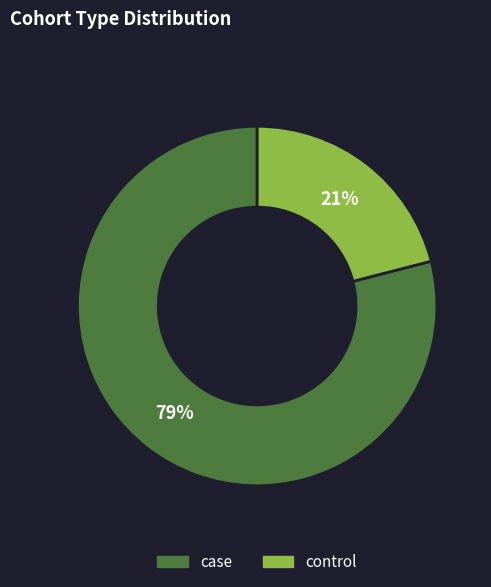

Rank the categories by value from highest to lowest.

case, control